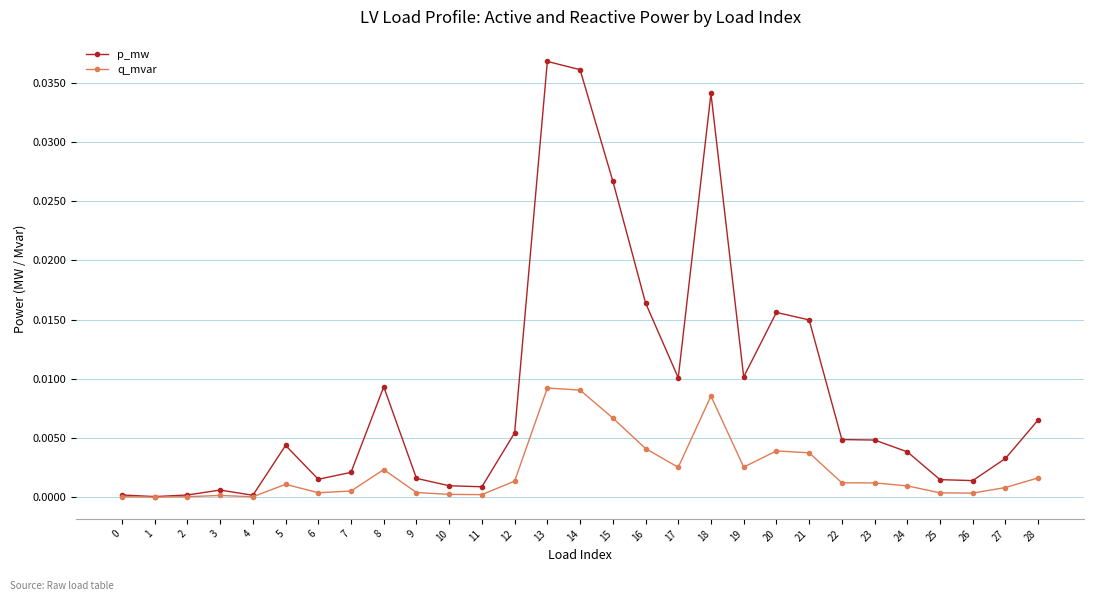

Which series has the largest total across all categories?

p_mw